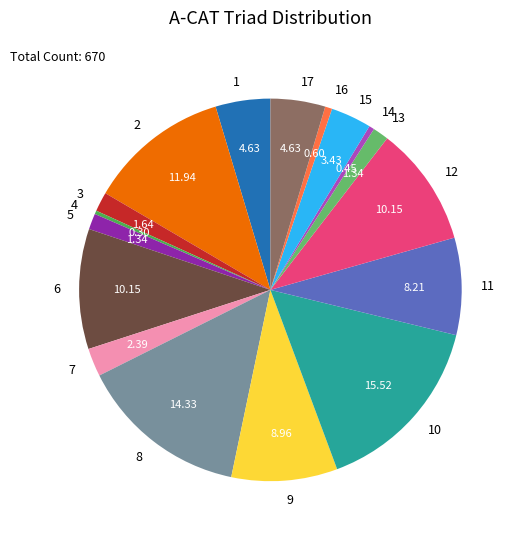

Does 16 account for over 50% of the chart?

No